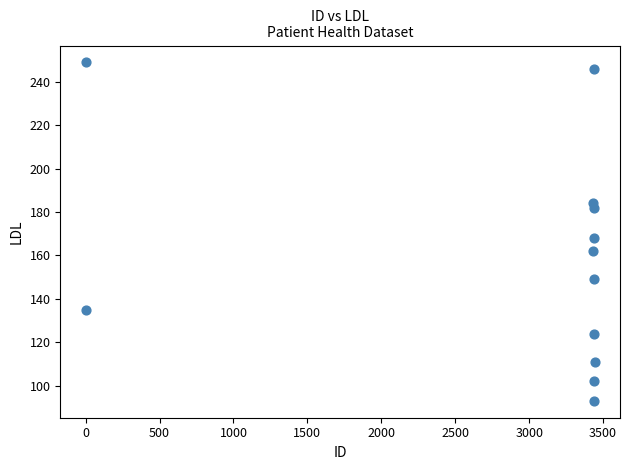

What Y value in the scatter plot is closest to 171?

168